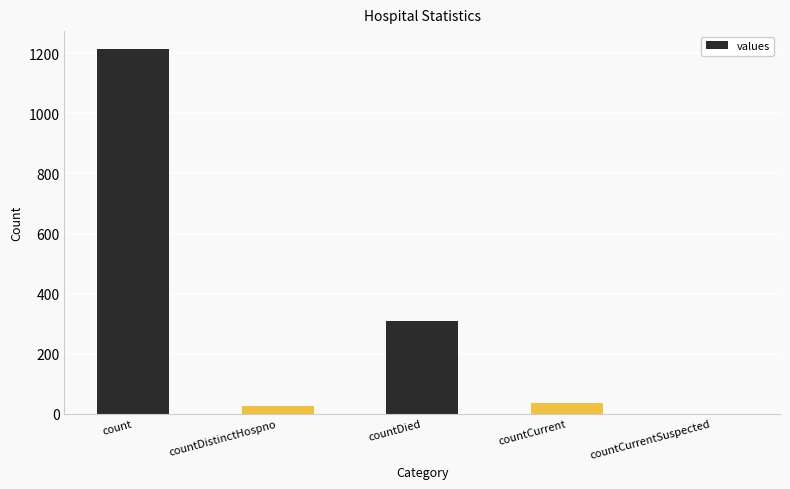

How many categories are shown in the chart?

5